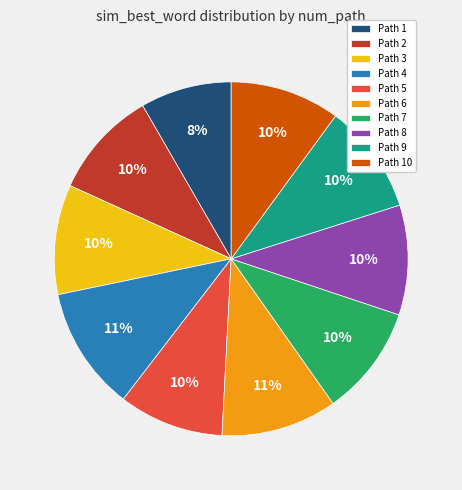

To the nearest percent, what percentage of the pie is Path 3?

10%